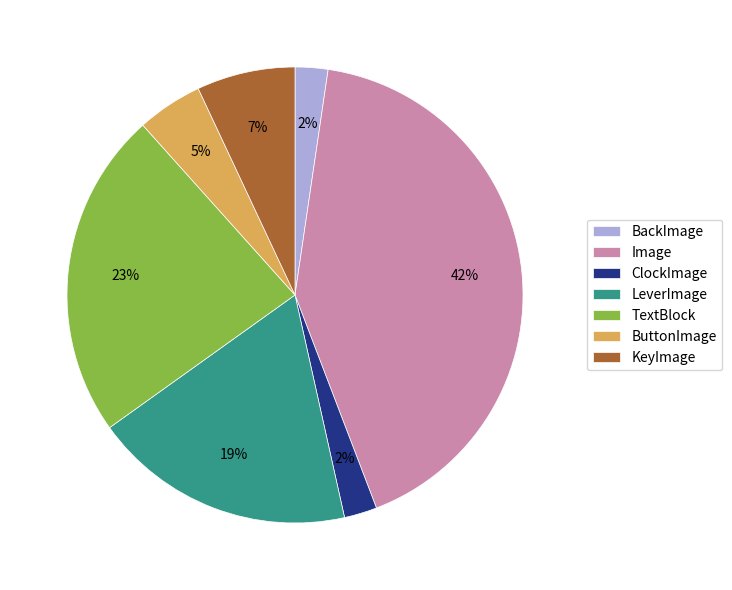

To the nearest percent, what percentage of the pie is TextBlock?

23%